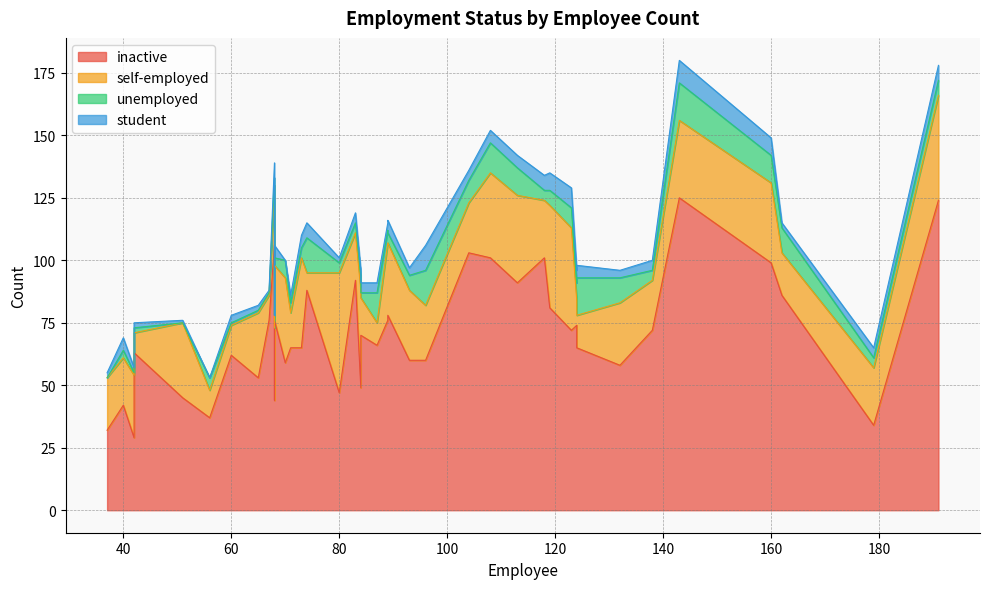

The student series shows 5 at 10. True or false?

True